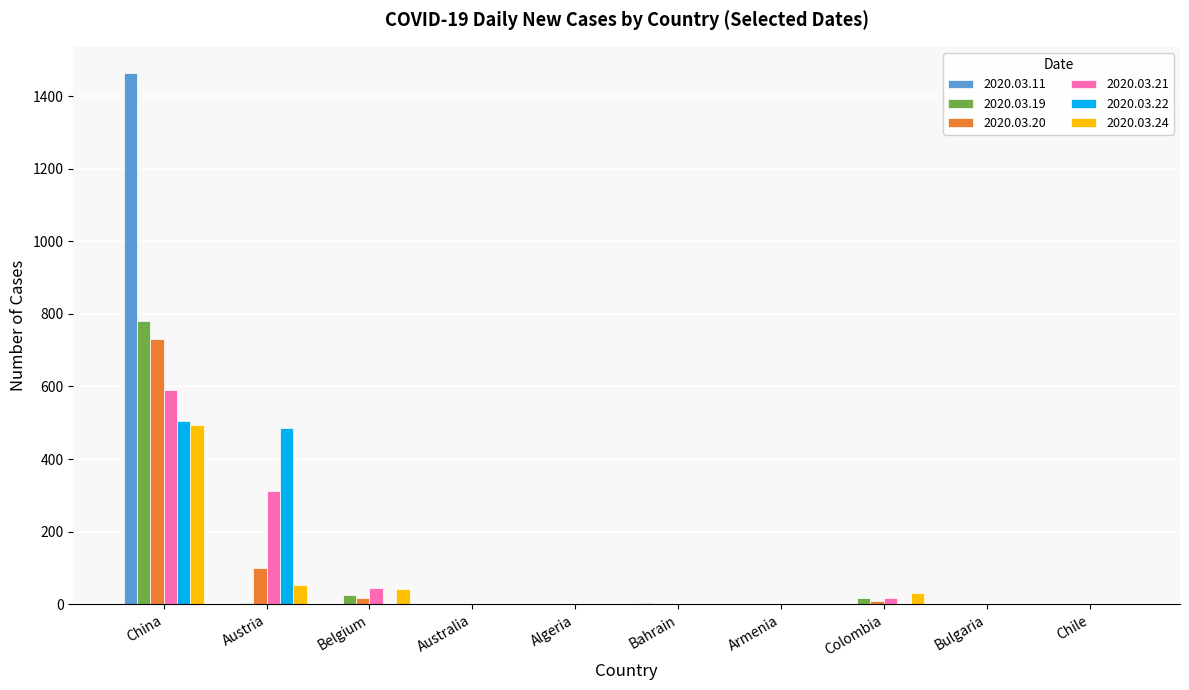

The value of 2020.03.20 at Bahrain is 405. True or false?

False